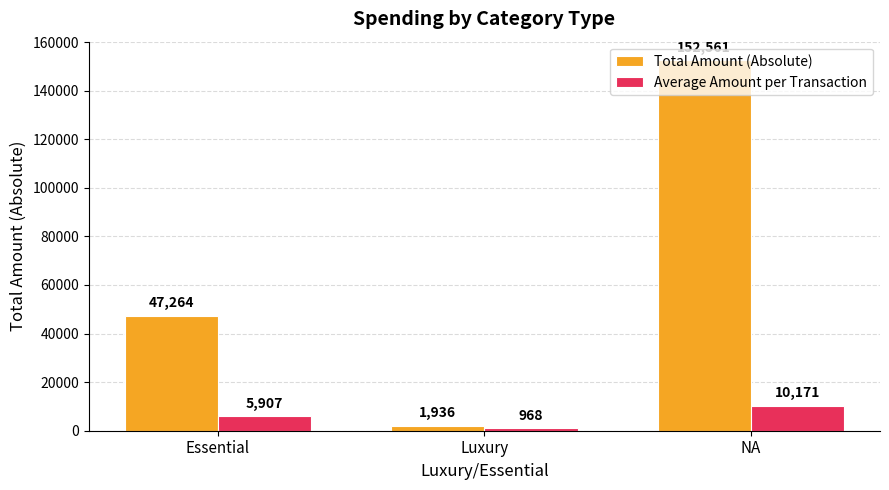

Are the bars grouped side by side (vs. stacked)?

Yes